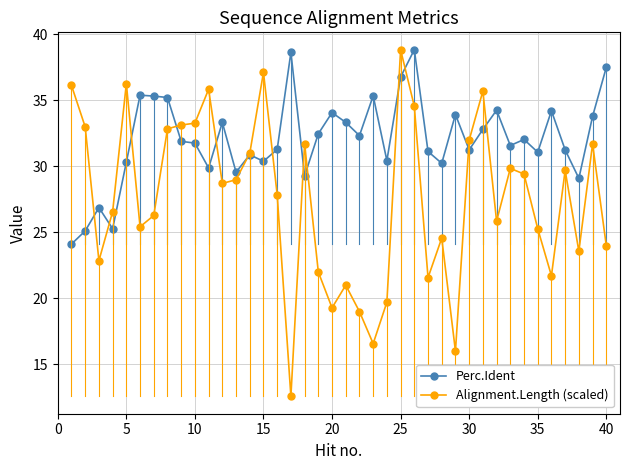

What is the difference between the second highest and second lowest values in the Alignment.Length (scaled) series?

21.1